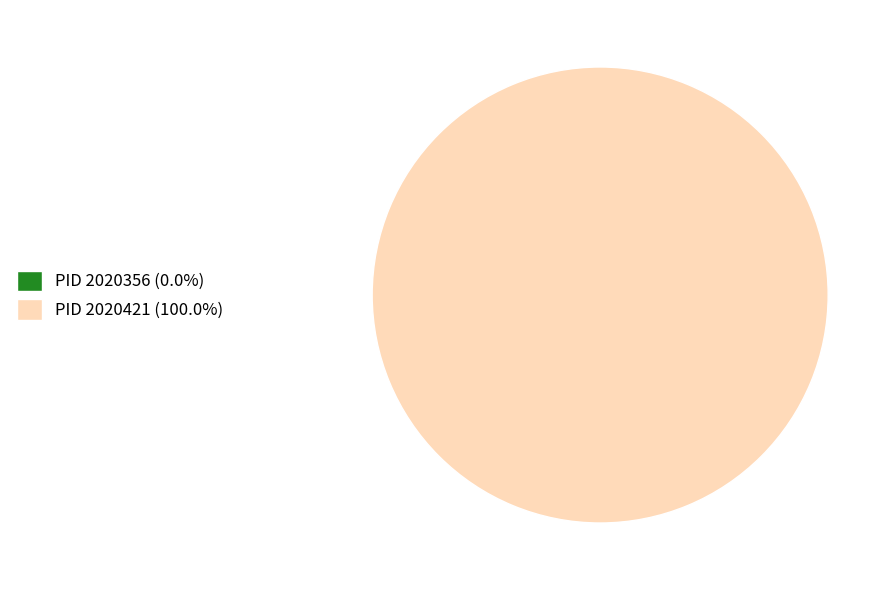

Is the sum of 2020421 and 2020356 greater than half?

Yes